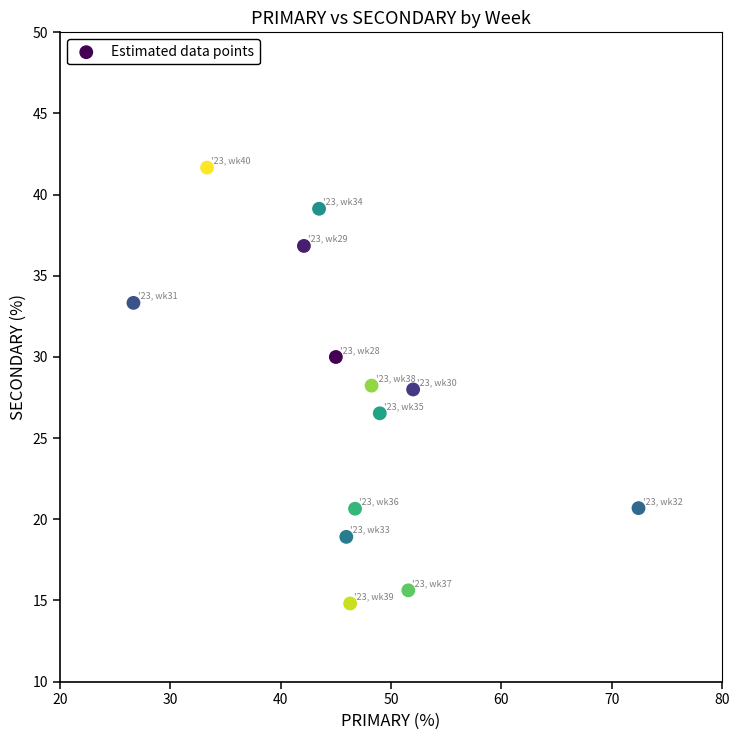

What is the range of Y values (max minus min)?

26.9